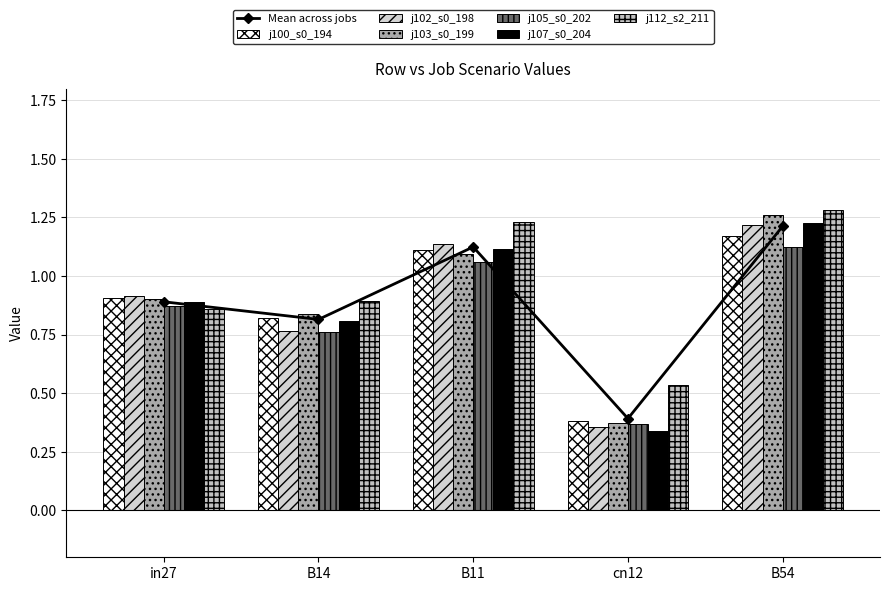

Reading right to left, what are all the values shown in this chart?

job100_scenario0_194: 1.2	0.4	1.1	0.8	0.9
job102_scenario0_198: 1.2	0.4	1.1	0.8	0.9
job103_scenario0_199: 1.3	0.4	1.1	0.8	0.9
job105_scenario0_202: 1.1	0.4	1.1	0.8	0.9
job107_scenario0_204: 1.2	0.3	1.1	0.8	0.9
job112_scenario2_211: 1.3	0.5	1.2	0.9	0.9